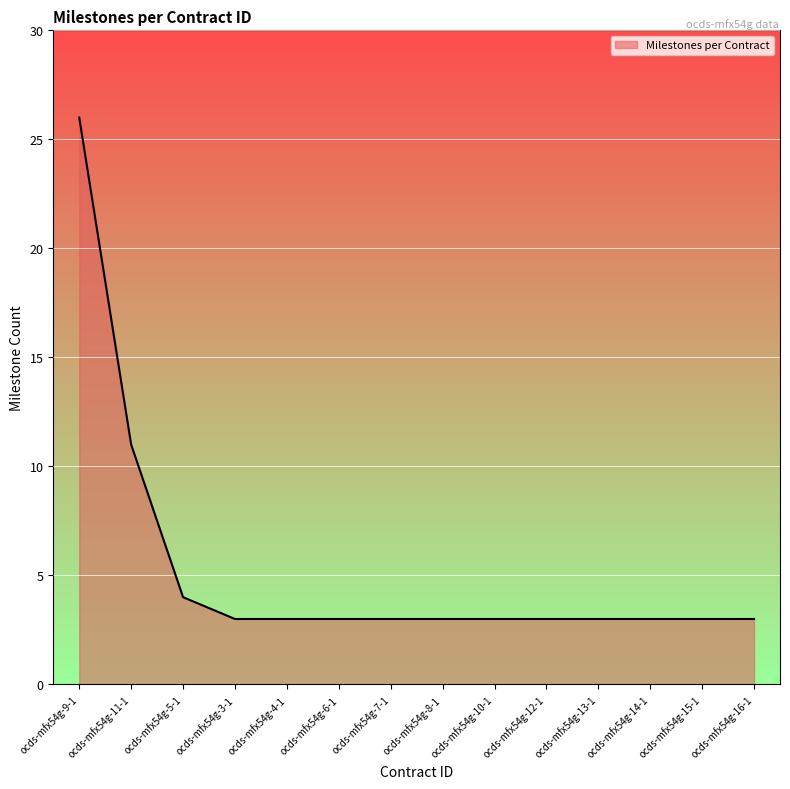

How many series are shown in this chart?

1